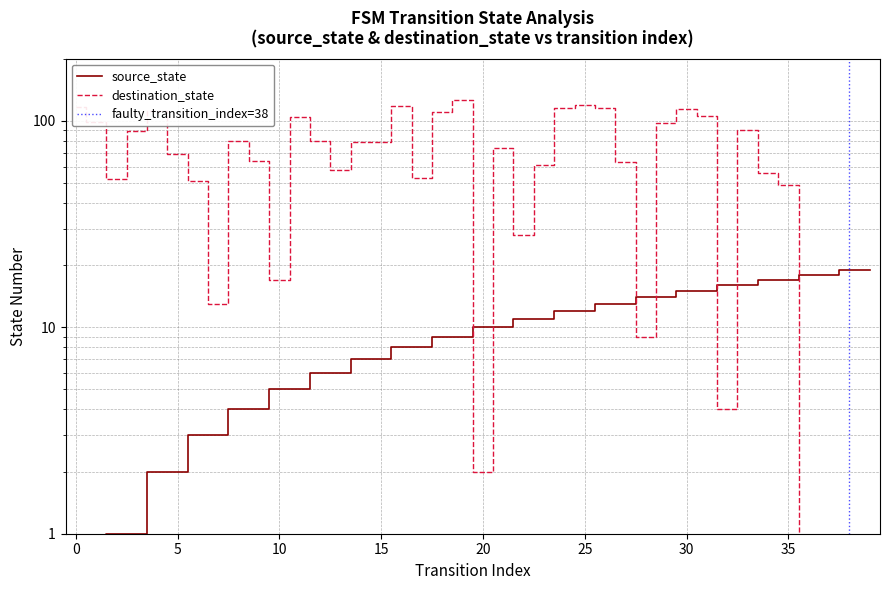

How many intersections are there between destination_state and source_state?

7